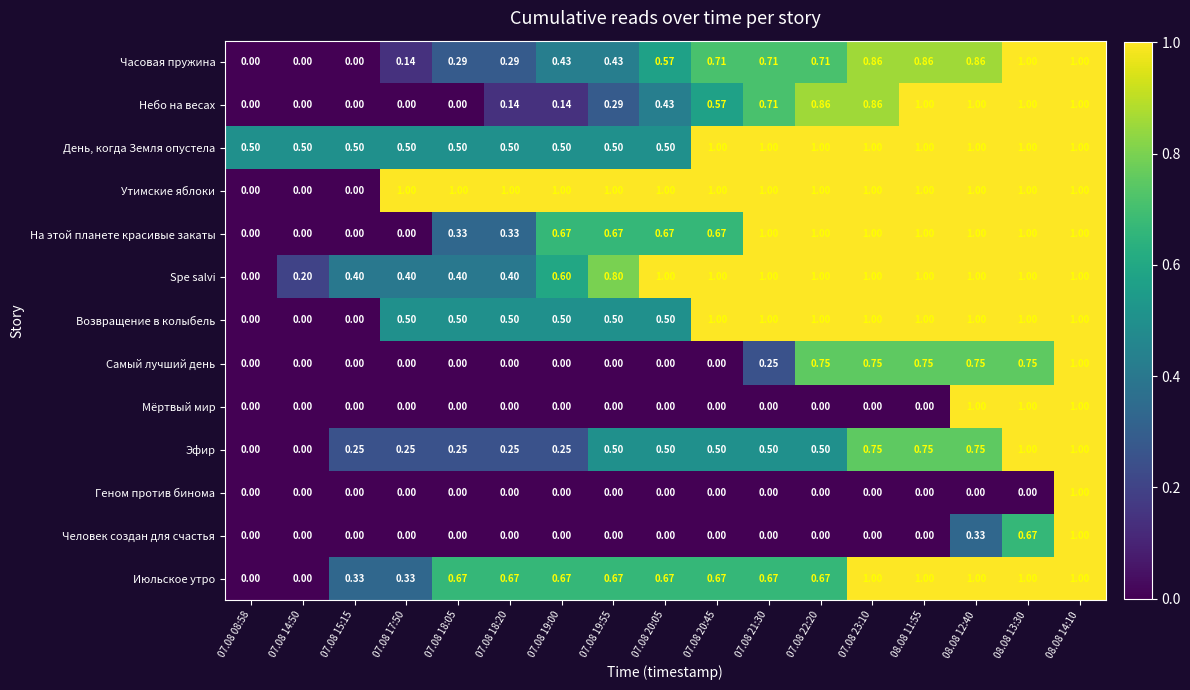

Between 07.08 19:00 and 07.08 23:10, which series saw the biggest shift?

Самый лучший день